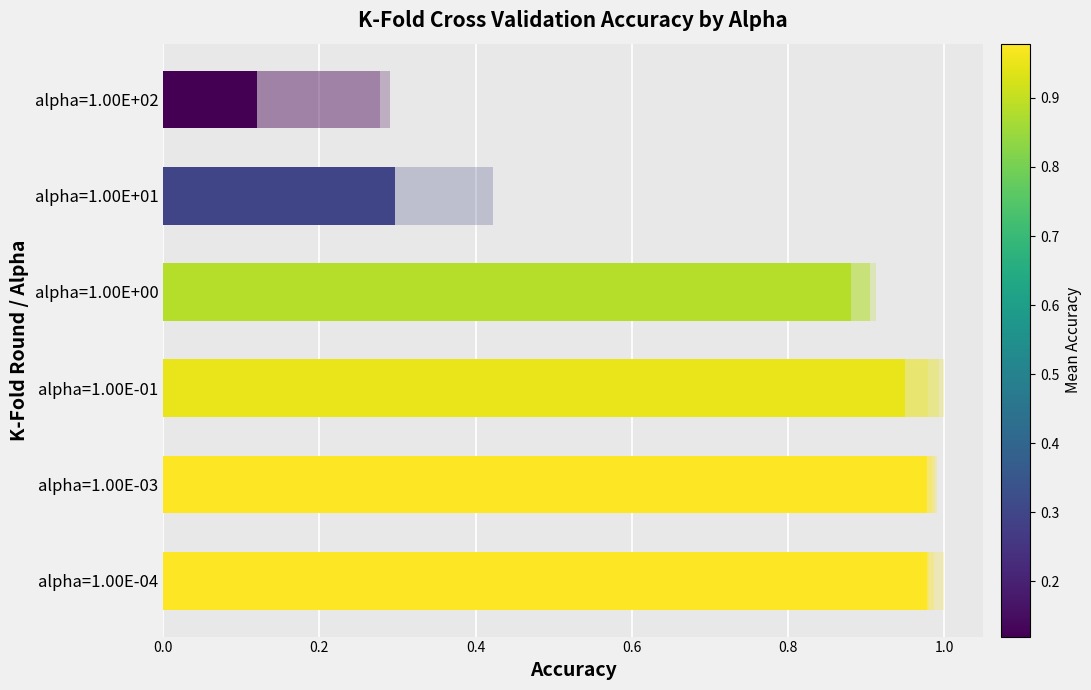

Count the number of categories in the chart.

6